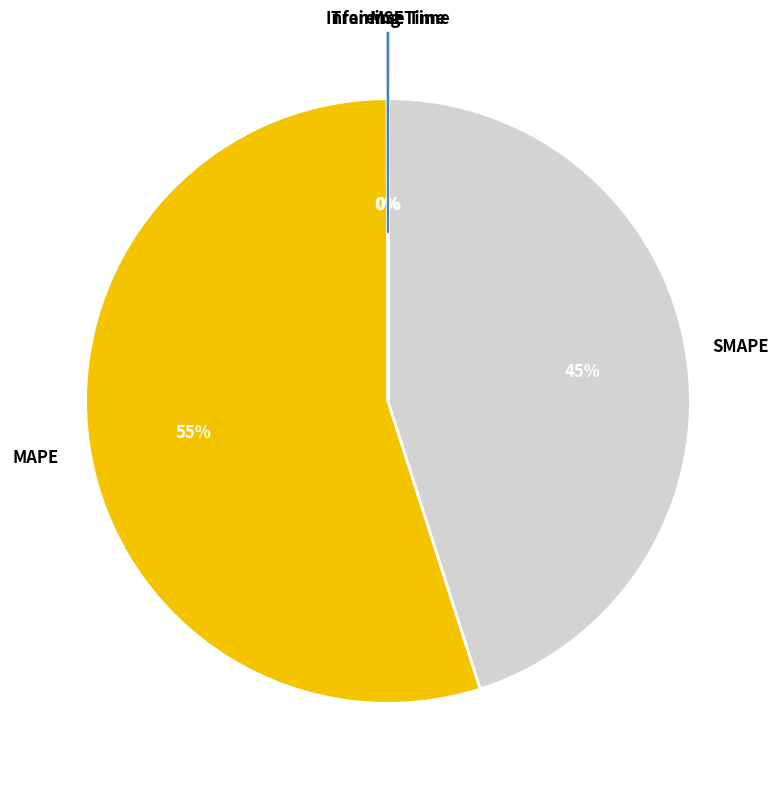

What is the majority slice?

MAPE